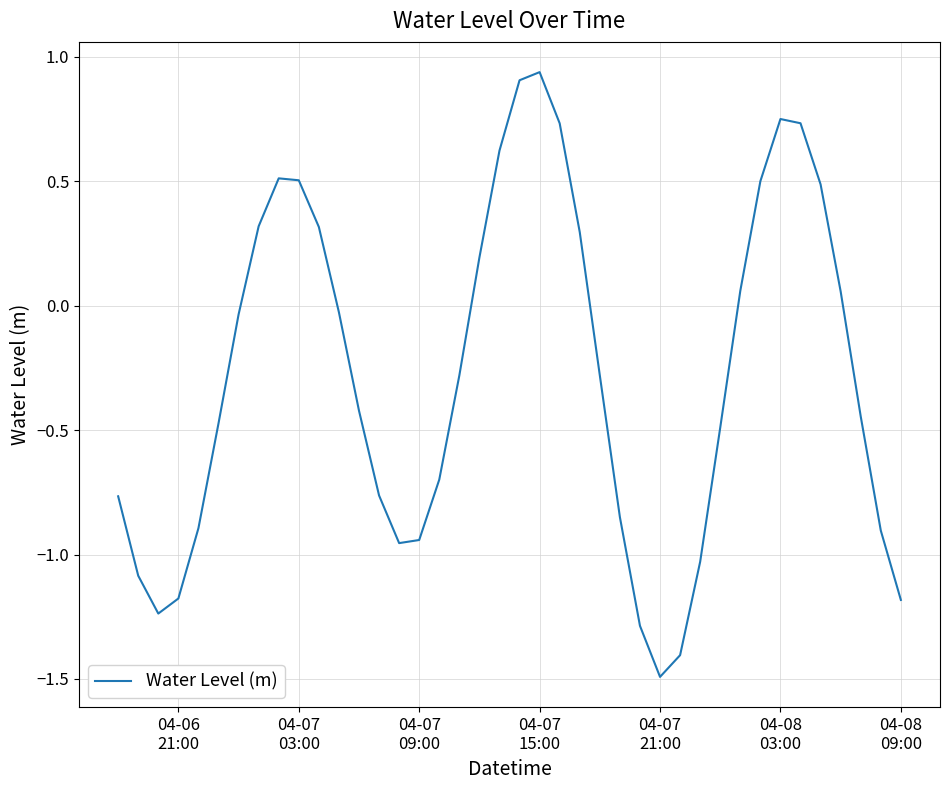

True or false: the data has more than 0 interior local peaks.

True